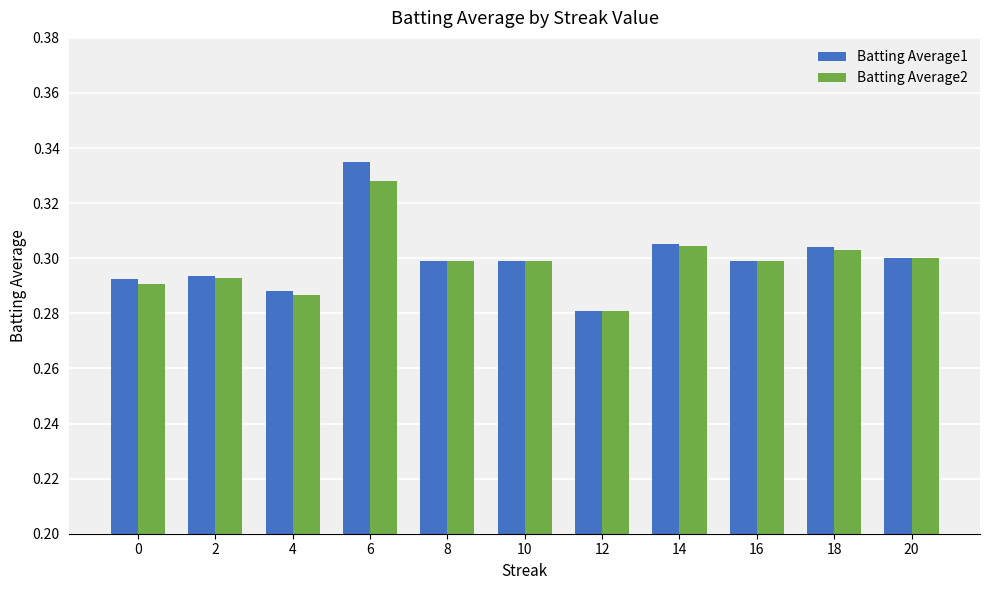

Rank the series by their maximum value, from lowest to highest.

Batting Average2, Batting Average1